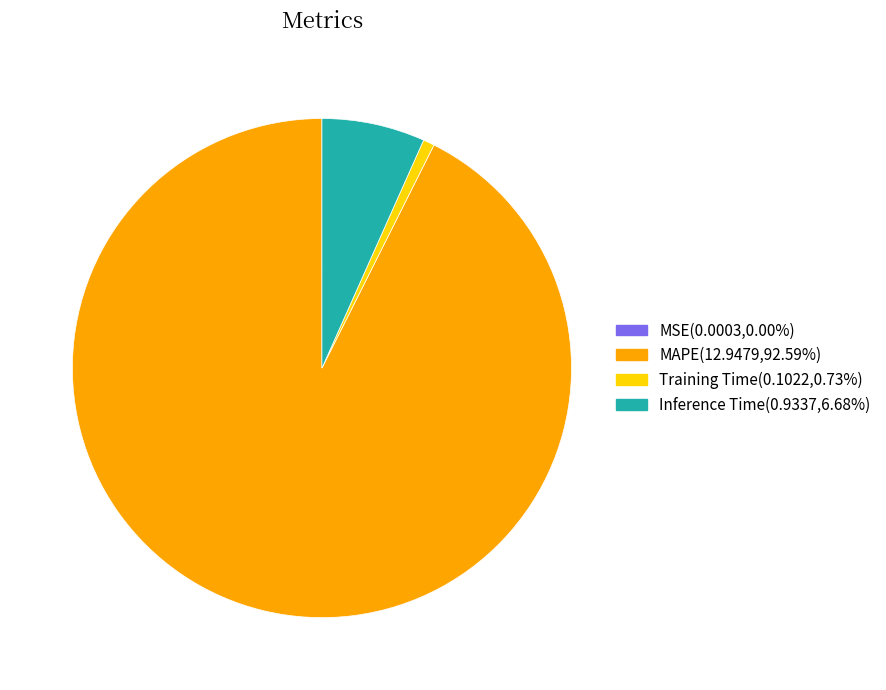

Which slice is the largest?

MAPE